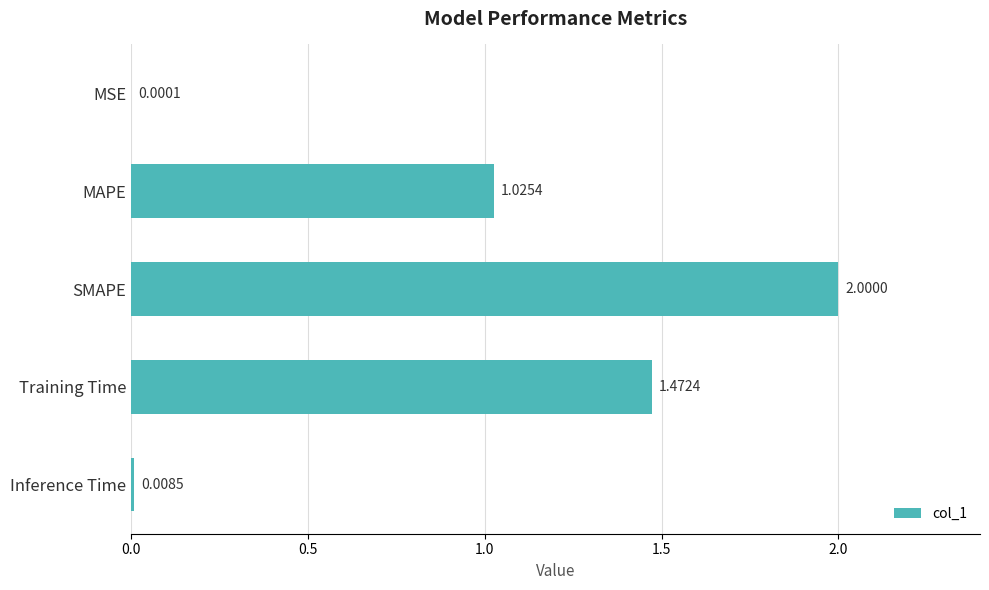

Where is the data nearest to the value 1?

MAPE